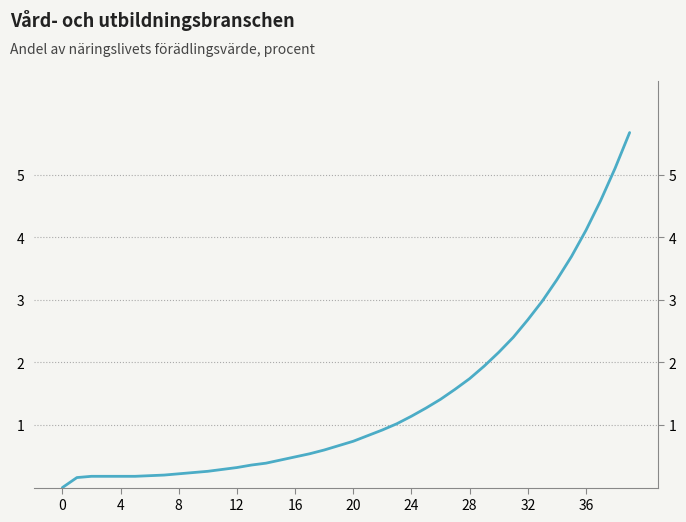

The value at 30 is 3.8. True or false?

False